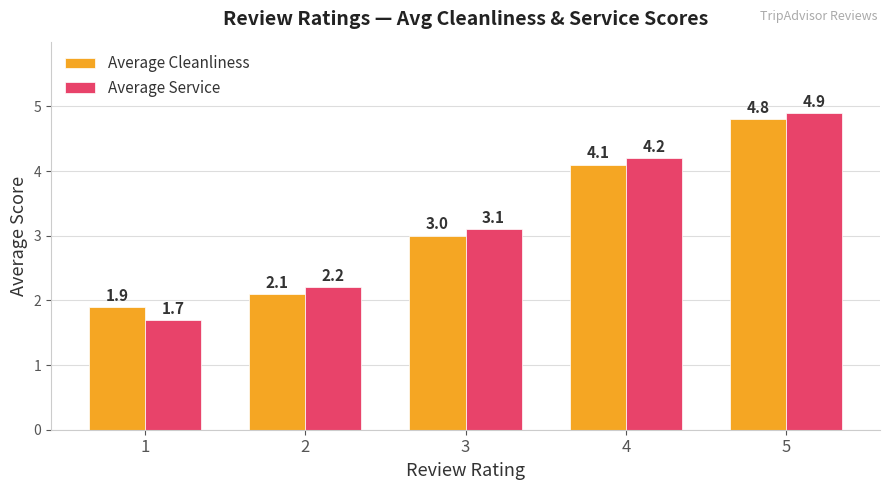

Which series has the largest range (max minus min)?

Average Service